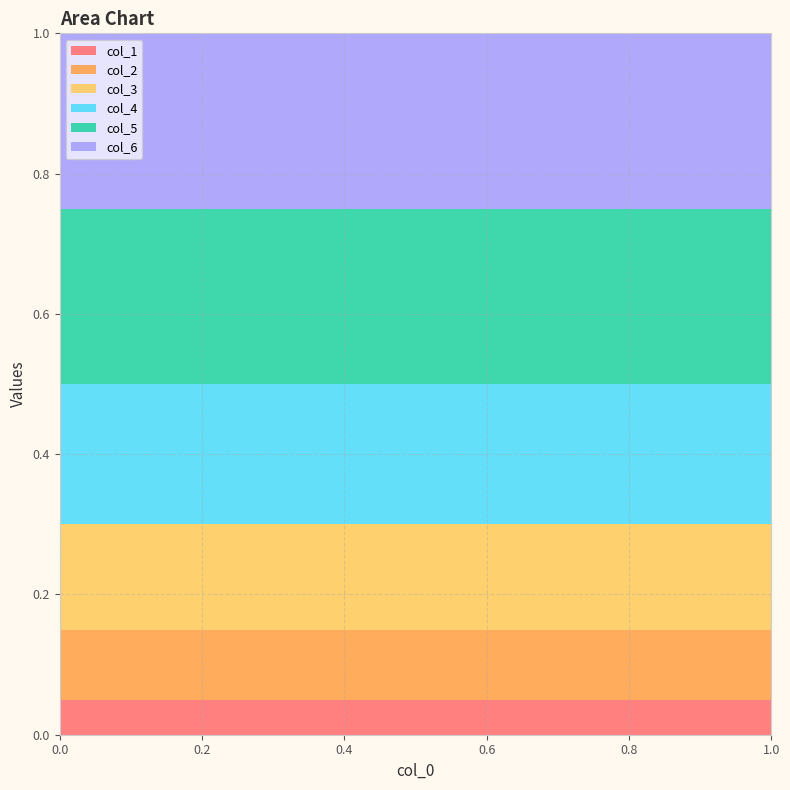

Reading left to right, transcribe all the data shown in this chart.

col_1: 0.1	0.1	0.1	0.1	0.1	0.1	0.1	0.1	0.1	0.1	0.1	0.1	0.1	0.1	0.1	0.1	0.1	0.1	0.1	0.1	0.1
col_2: 0.1	0.1	0.1	0.1	0.1	0.1	0.1	0.1	0.1	0.1	0.1	0.1	0.1	0.1	0.1	0.1	0.1	0.1	0.1	0.1	0.1
col_3: 0.1	0.1	0.1	0.1	0.1	0.1	0.1	0.1	0.1	0.1	0.1	0.1	0.1	0.1	0.1	0.1	0.1	0.1	0.1	0.1	0.1
col_4: 0.2	0.2	0.2	0.2	0.2	0.2	0.2	0.2	0.2	0.2	0.2	0.2	0.2	0.2	0.2	0.2	0.2	0.2	0.2	0.2	0.2
col_5: 0.2	0.2	0.2	0.2	0.2	0.2	0.2	0.2	0.2	0.2	0.2	0.2	0.2	0.2	0.2	0.2	0.2	0.2	0.2	0.2	0.2
col_6: 0.3	0.3	0.3	0.3	0.3	0.3	0.3	0.3	0.3	0.3	0.3	0.3	0.3	0.3	0.3	0.3	0.3	0.3	0.3	0.3	0.3